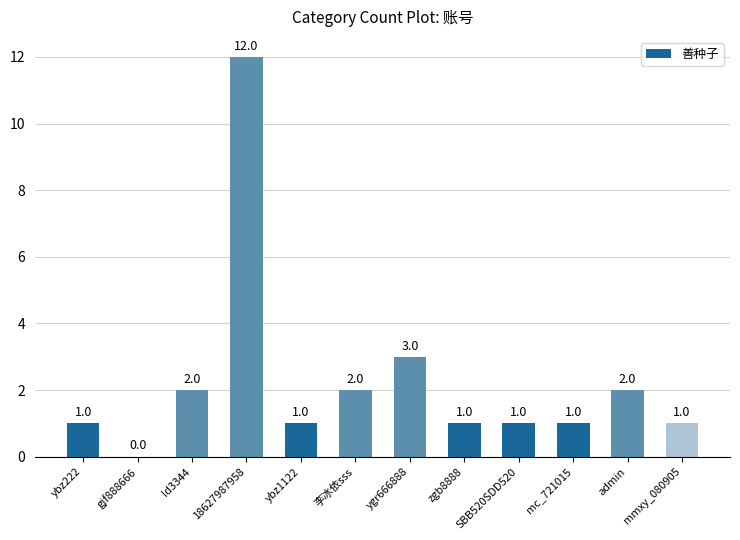

Approximately how many times larger is the value at mc_721015 compared to 李冰依sss?

0.5